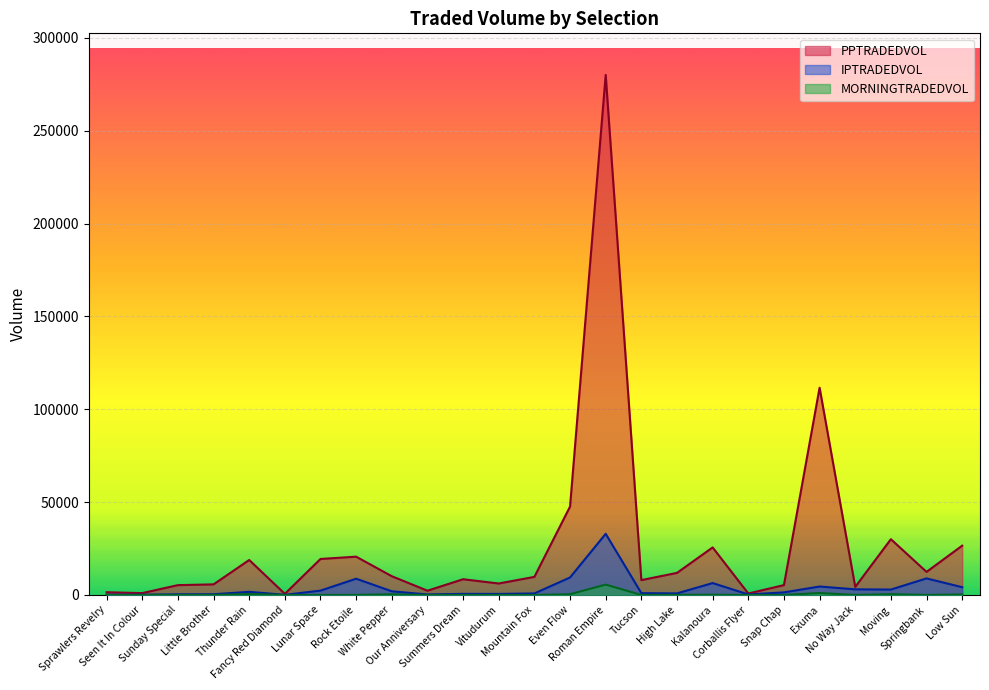

What position from the right is Even Flow?

12